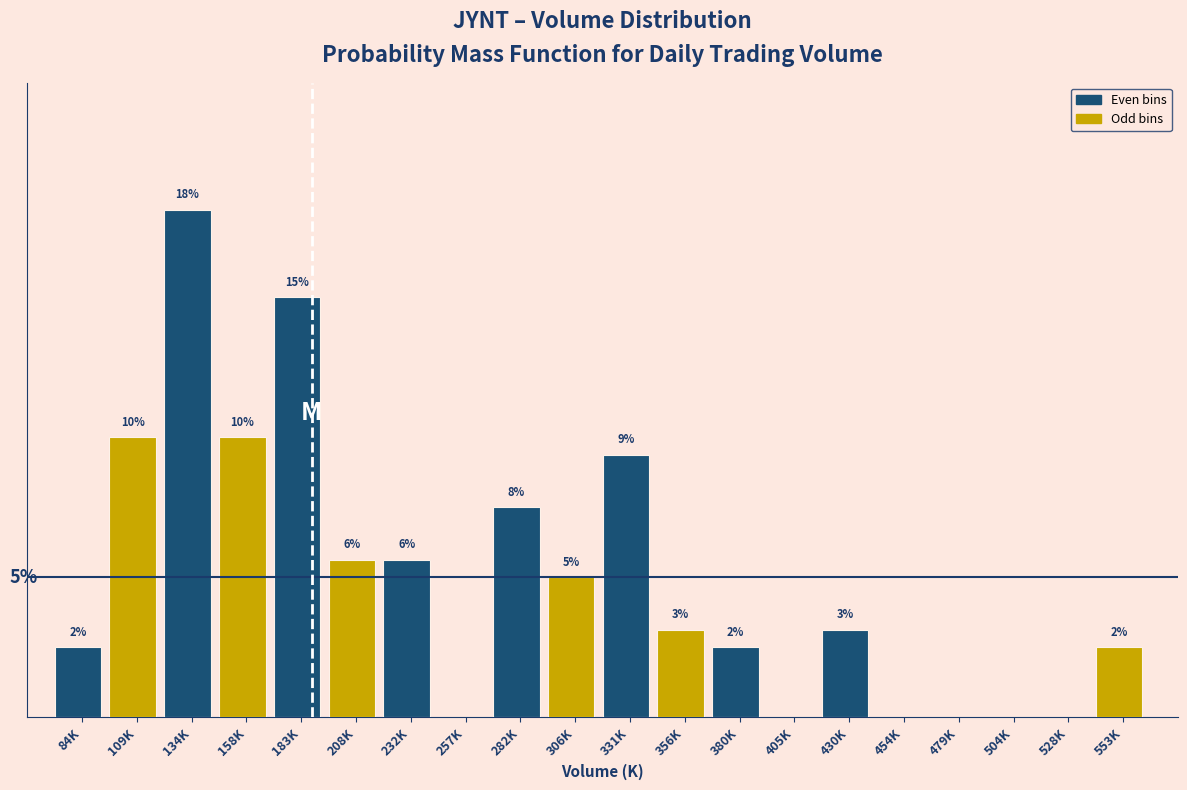

Are the bars horizontal?

No